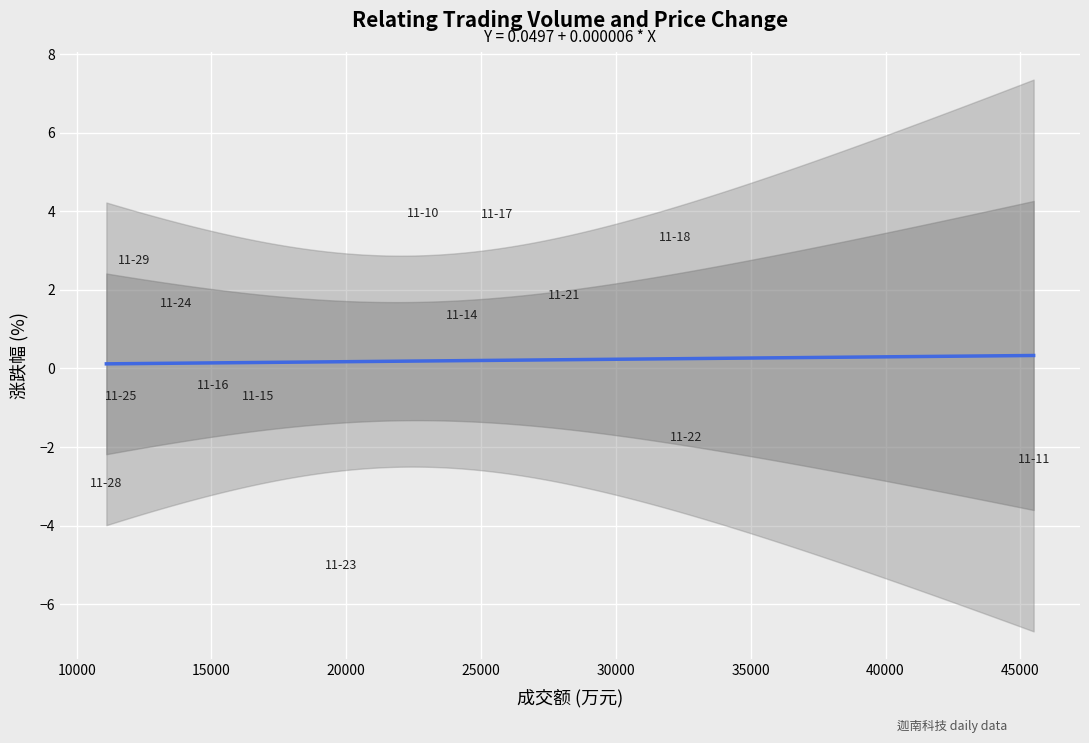

What is the range of X values (max minus min)?

34391.0